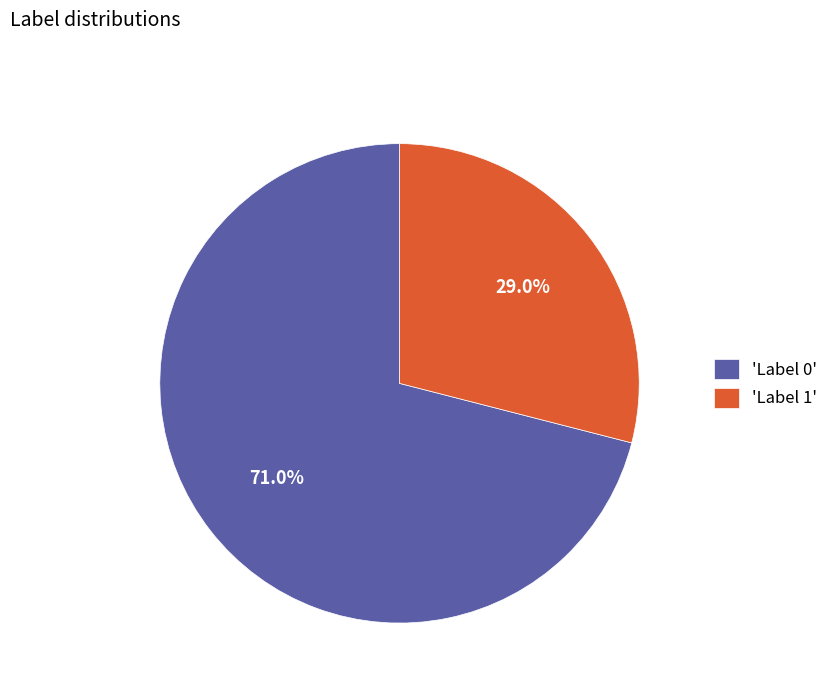

To the nearest percent, what is the average slice percentage?

50%